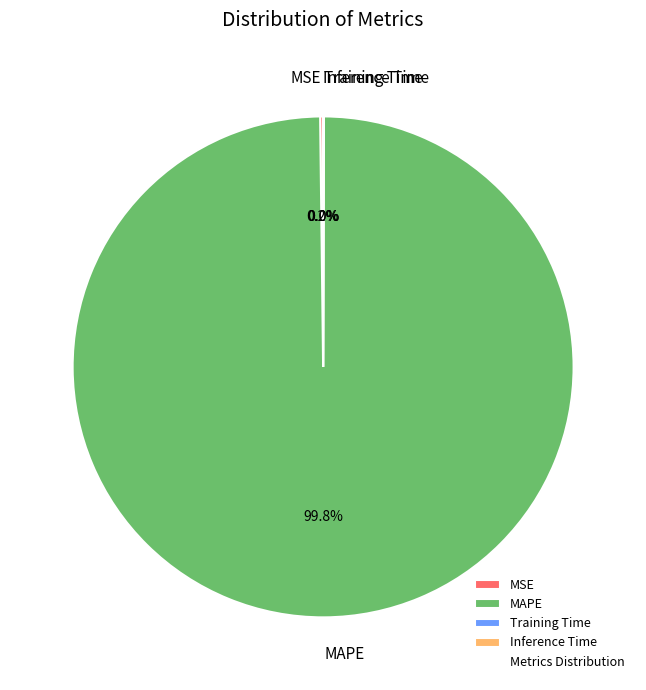

Which category accounts for the majority?

MAPE